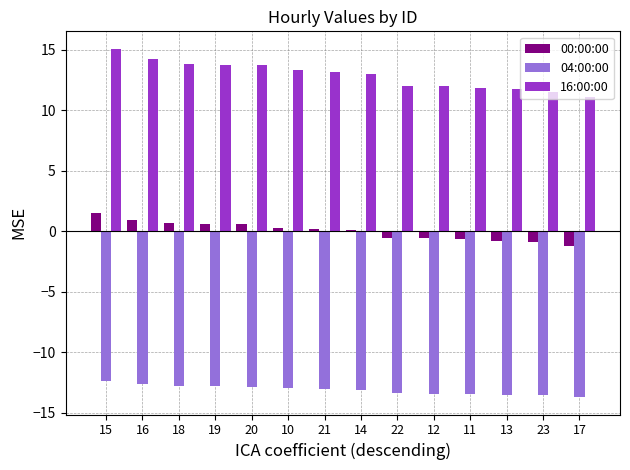

The 00:00:00 series shows 0.5 at 15. True or false?

False